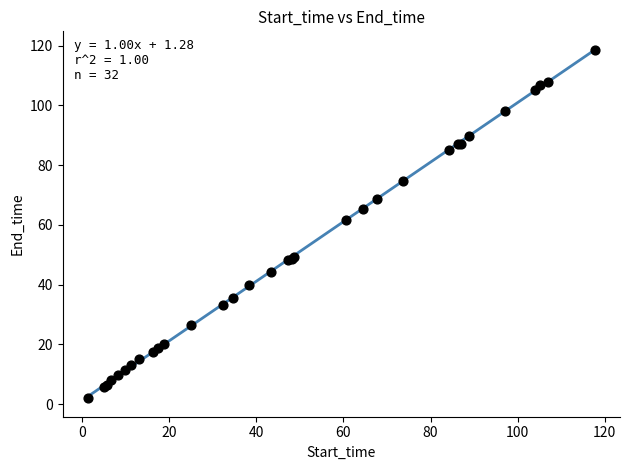

What Y value in the scatter plot is closest to 60?

61.7